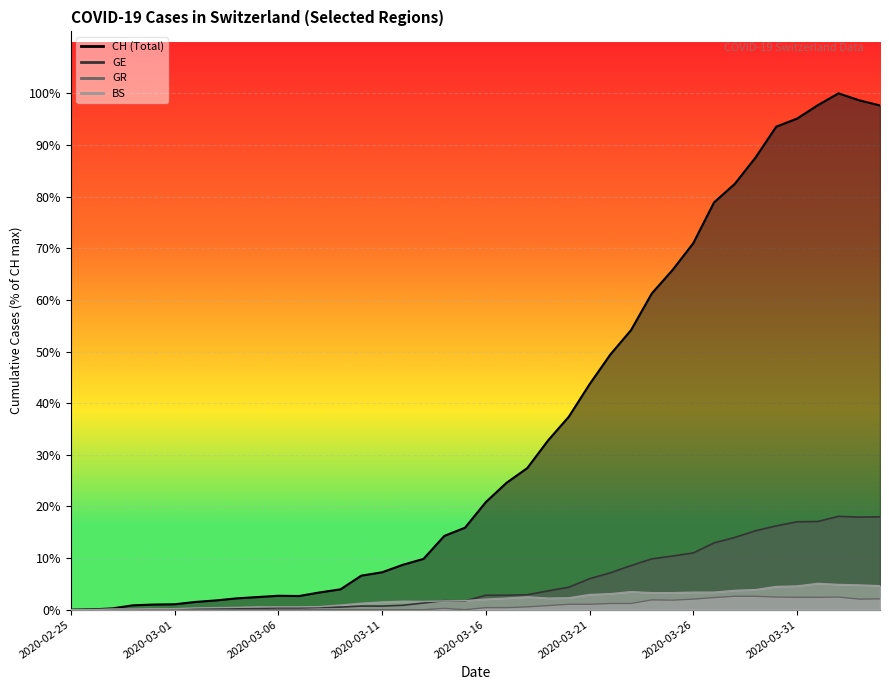

What value does the CH series have at 2020-04-03, to the nearest 100?

2000